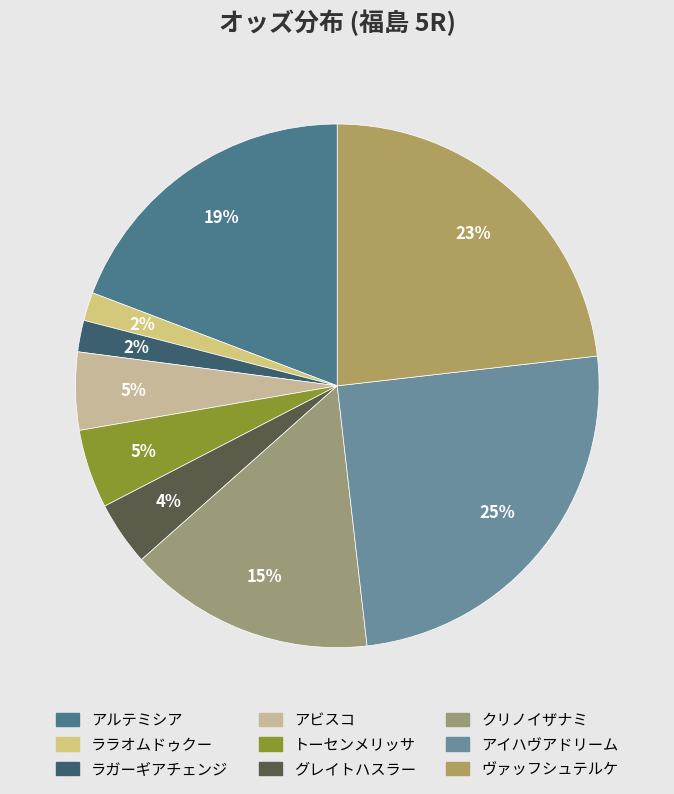

To the nearest percent, what percentage of the pie is グレイトハスラー?

4%